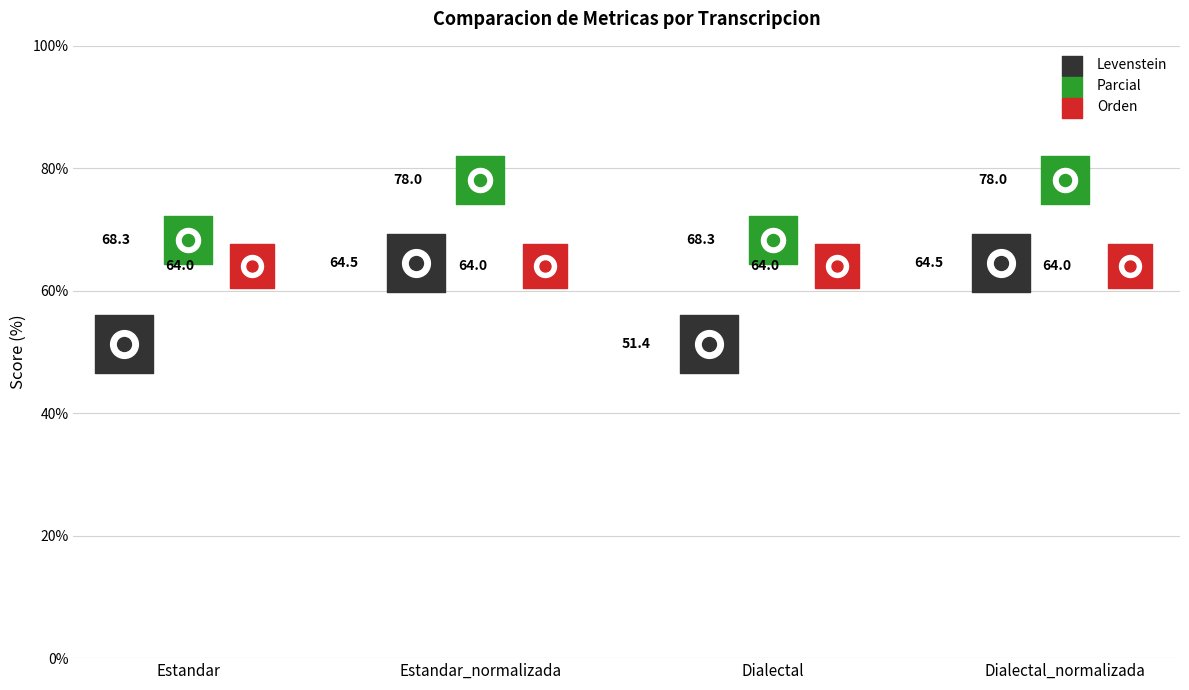

What are all the series names shown in the legend?

Levenstein, Parcial, Orden